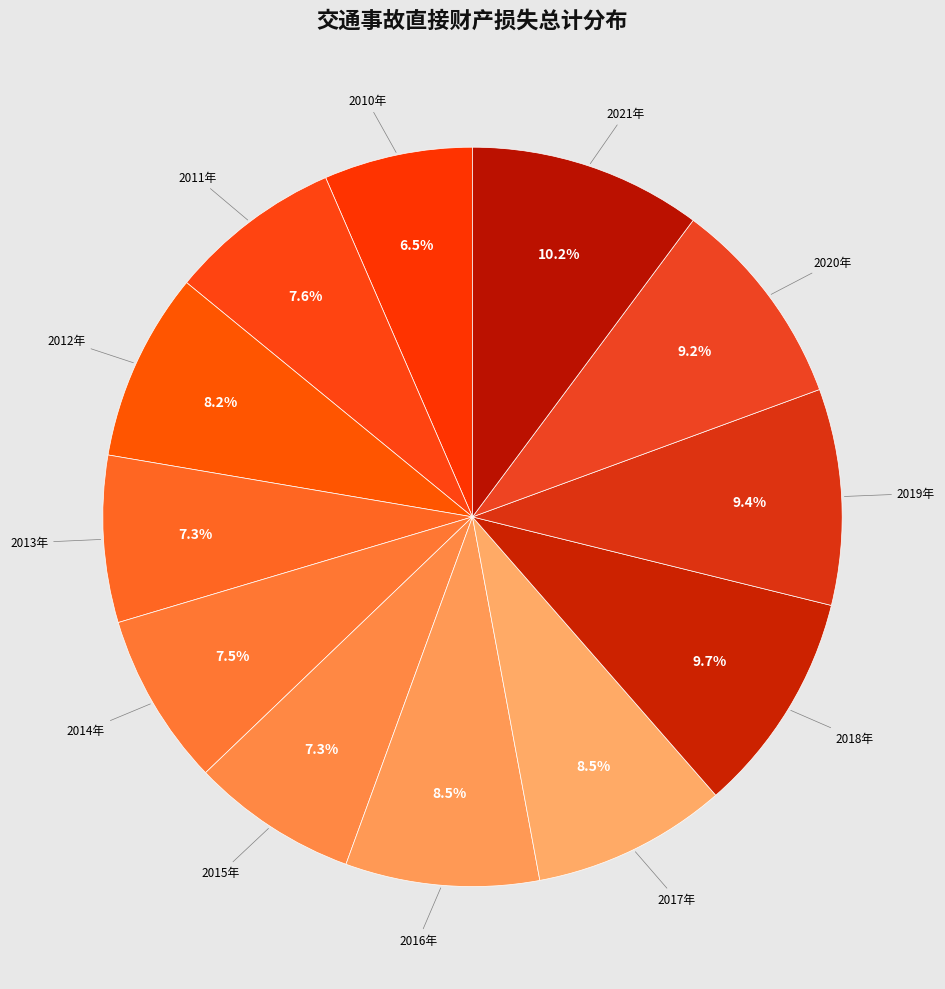

How many segments does this pie chart have?

12